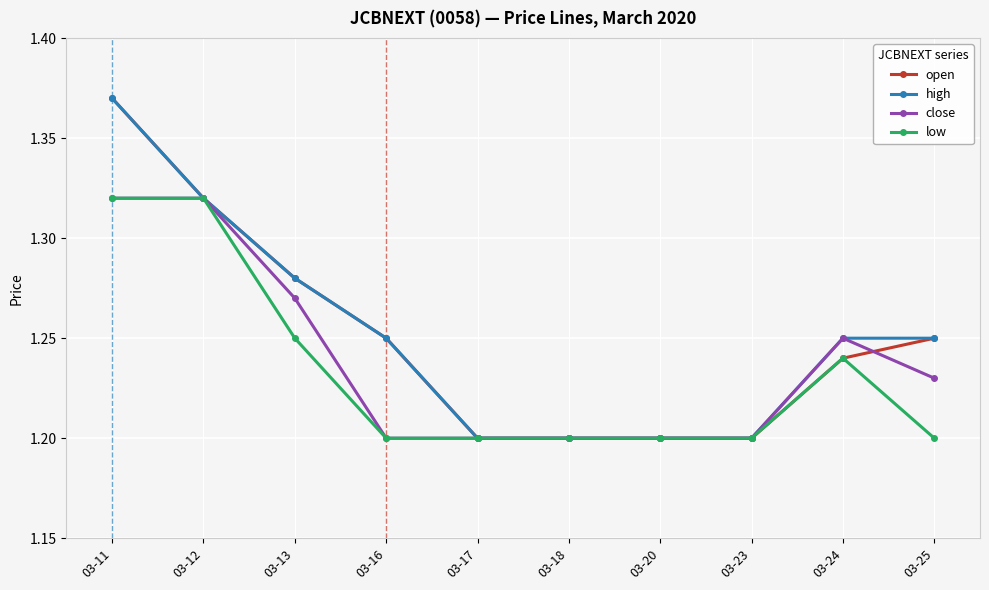

What are all the series names shown in the legend?

open, high, close, low